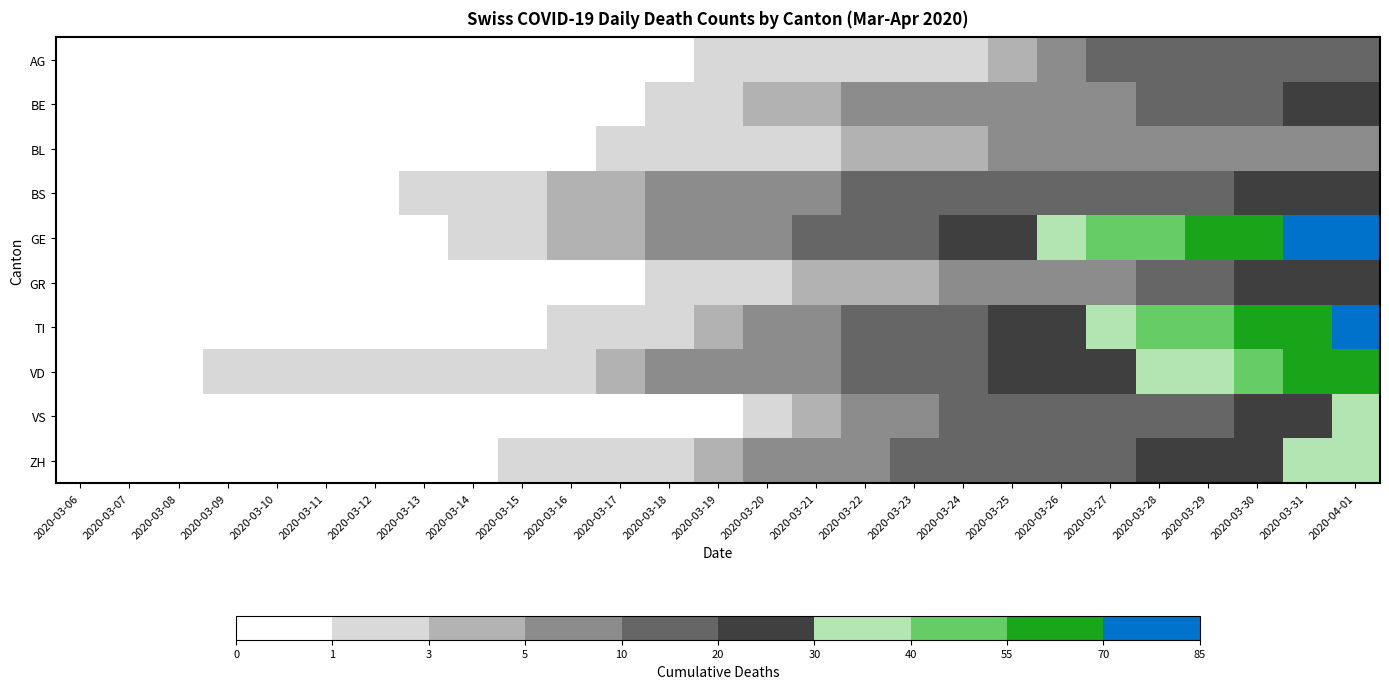

Reading left to right, what are all the values shown in this chart?

AG: 2020-03-06=0	2020-03-07=0	2020-03-08=0	2020-03-09=0	2020-03-10=0	2020-03-11=0	2020-03-12=0	2020-03-13=0	2020-03-14=0	2020-03-15=0	2020-03-16=0	2020-03-17=0	2020-03-18=0	2020-03-19=1	2020-03-20=1	2020-03-21=2	2020-03-22=2	2020-03-23=2	2020-03-24=2	2020-03-25=3	2020-03-26=8	2020-03-27=11	2020-03-28=11	2020-03-29=12	2020-03-30=12	2020-03-31=12	2020-04-01=11
BE: 2020-03-06=0	2020-03-07=0	2020-03-08=0	2020-03-09=0	2020-03-10=0	2020-03-11=0	2020-03-12=0	2020-03-13=0	2020-03-14=0	2020-03-15=0	2020-03-16=0	2020-03-17=0	2020-03-18=1	2020-03-19=2	2020-03-20=3	2020-03-21=3	2020-03-22=5	2020-03-23=6	2020-03-24=6	2020-03-25=7	2020-03-26=8	2020-03-27=9	2020-03-28=10	2020-03-29=13	2020-03-30=16	2020-03-31=20	2020-04-01=23
BL: 2020-03-06=0	2020-03-07=0	2020-03-08=0	2020-03-09=0	2020-03-10=0	2020-03-11=0	2020-03-12=0	2020-03-13=0	2020-03-14=0	2020-03-15=0	2020-03-16=0	2020-03-17=1	2020-03-18=2	2020-03-19=2	2020-03-20=2	2020-03-21=2	2020-03-22=3	2020-03-23=3	2020-03-24=4	2020-03-25=5	2020-03-26=5	2020-03-27=5	2020-03-28=5	2020-03-29=5	2020-03-30=5	2020-03-31=6	2020-04-01=7
BS: 2020-03-06=0	2020-03-07=0	2020-03-08=0	2020-03-09=0	2020-03-10=0	2020-03-11=0	2020-03-12=0	2020-03-13=1	2020-03-14=1	2020-03-15=2	2020-03-16=4	2020-03-17=4	2020-03-18=5	2020-03-19=5	2020-03-20=5	2020-03-21=8	2020-03-22=12	2020-03-23=13	2020-03-24=13	2020-03-25=15	2020-03-26=15	2020-03-27=16	2020-03-28=18	2020-03-29=19	2020-03-30=21	2020-03-31=23	2020-04-01=24
GE: 2020-03-06=0	2020-03-07=0	2020-03-08=0	2020-03-09=0	2020-03-10=0	2020-03-11=0	2020-03-12=0	2020-03-13=0	2020-03-14=1	2020-03-15=2	2020-03-16=4	2020-03-17=4	2020-03-18=6	2020-03-19=9	2020-03-20=9	2020-03-21=10	2020-03-22=15	2020-03-23=16	2020-03-24=23	2020-03-25=25	2020-03-26=32	2020-03-27=40	2020-03-28=48	2020-03-29=58	2020-03-30=68	2020-03-31=77	2020-04-01=85
GR: 2020-03-06=0	2020-03-07=0	2020-03-08=0	2020-03-09=0	2020-03-10=0	2020-03-11=0	2020-03-12=0	2020-03-13=0	2020-03-14=0	2020-03-15=0	2020-03-16=0	2020-03-17=0	2020-03-18=1	2020-03-19=1	2020-03-20=2	2020-03-21=3	2020-03-22=4	2020-03-23=4	2020-03-24=5	2020-03-25=8	2020-03-26=8	2020-03-27=9	2020-03-28=12	2020-03-29=19	2020-03-30=23	2020-03-31=26	2020-04-01=28
TI: 2020-03-06=0	2020-03-07=0	2020-03-08=0	2020-03-09=0	2020-03-10=0	2020-03-11=0	2020-03-12=0	2020-03-13=0	2020-03-14=0	2020-03-15=0	2020-03-16=1	2020-03-17=1	2020-03-18=1	2020-03-19=3	2020-03-20=6	2020-03-21=8	2020-03-22=10	2020-03-23=12	2020-03-24=13	2020-03-25=22	2020-03-26=28	2020-03-27=37	2020-03-28=48	2020-03-29=53	2020-03-30=60	2020-03-31=67	2020-04-01=76
VD: 2020-03-06=0	2020-03-07=0	2020-03-08=0	2020-03-09=1	2020-03-10=1	2020-03-11=1	2020-03-12=1	2020-03-13=1	2020-03-14=1	2020-03-15=1	2020-03-16=1	2020-03-17=3	2020-03-18=5	2020-03-19=6	2020-03-20=6	2020-03-21=9	2020-03-22=11	2020-03-23=13	2020-03-24=15	2020-03-25=21	2020-03-26=24	2020-03-27=26	2020-03-28=30	2020-03-29=34	2020-03-30=42	2020-03-31=59	2020-04-01=63
VS: 2020-03-06=0	2020-03-07=0	2020-03-08=0	2020-03-09=0	2020-03-10=0	2020-03-11=0	2020-03-12=0	2020-03-13=0	2020-03-14=0	2020-03-15=0	2020-03-16=0	2020-03-17=0	2020-03-18=0	2020-03-19=0	2020-03-20=2	2020-03-21=3	2020-03-22=6	2020-03-23=7	2020-03-24=10	2020-03-25=11	2020-03-26=13	2020-03-27=14	2020-03-28=15	2020-03-29=17	2020-03-30=21	2020-03-31=25	2020-04-01=31
ZH: 2020-03-06=0	2020-03-07=0	2020-03-08=0	2020-03-09=0	2020-03-10=0	2020-03-11=0	2020-03-12=0	2020-03-13=0	2020-03-14=0	2020-03-15=1	2020-03-16=1	2020-03-17=1	2020-03-18=1	2020-03-19=4	2020-03-20=5	2020-03-21=6	2020-03-22=8	2020-03-23=10	2020-03-24=13	2020-03-25=13	2020-03-26=15	2020-03-27=19	2020-03-28=22	2020-03-29=24	2020-03-30=27	2020-03-31=36	2020-04-01=39